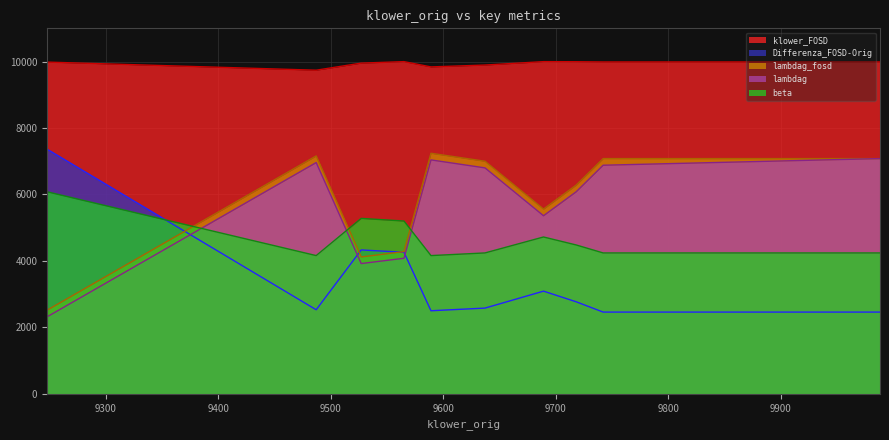

Reading right to left, extract all data points from this chart.

lambdag: 7080	6880	6080	5360	6800	7040	4080	3920	6960	2320
lambdag_fosd: 7080	7080	6280	5560	7000	7240	4280	4120	7160	2520
beta: 4240	4240	4480	4720	4240	4160	5200	5280	4160	6080
Differenza_FOSD-Orig: 2460	2460	2770	3090	2580	2500	4260	4330	2530	7360
klower_FOSD: 9988	9988	9995	9998	9895	9839	9998	9953	9740	9984